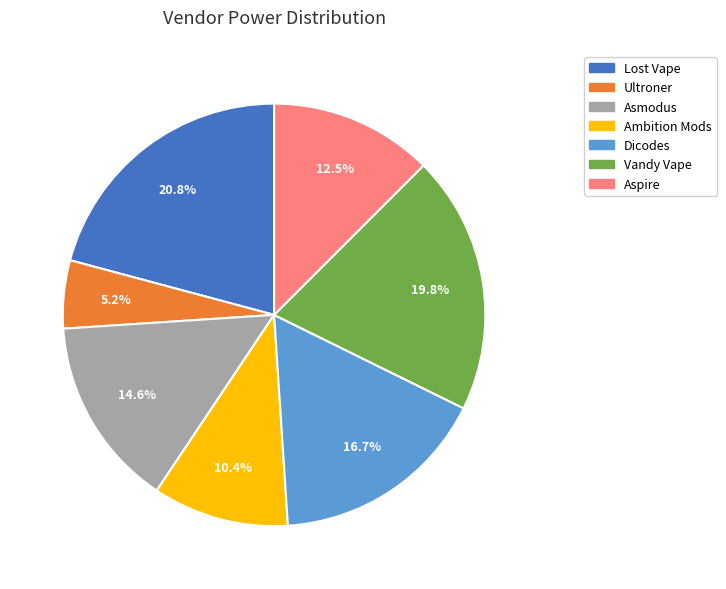

How many slices are in this pie chart?

7